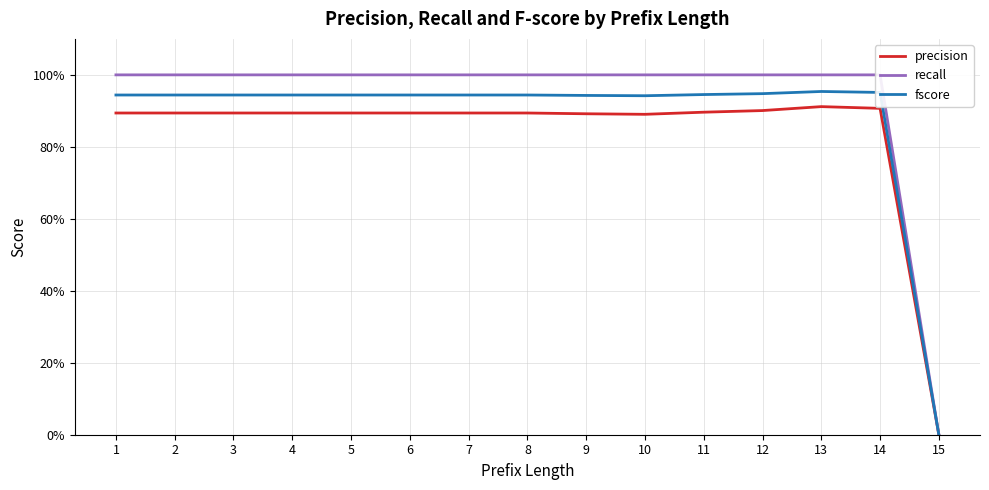

True or false: recall and fscore cross at least once.

False